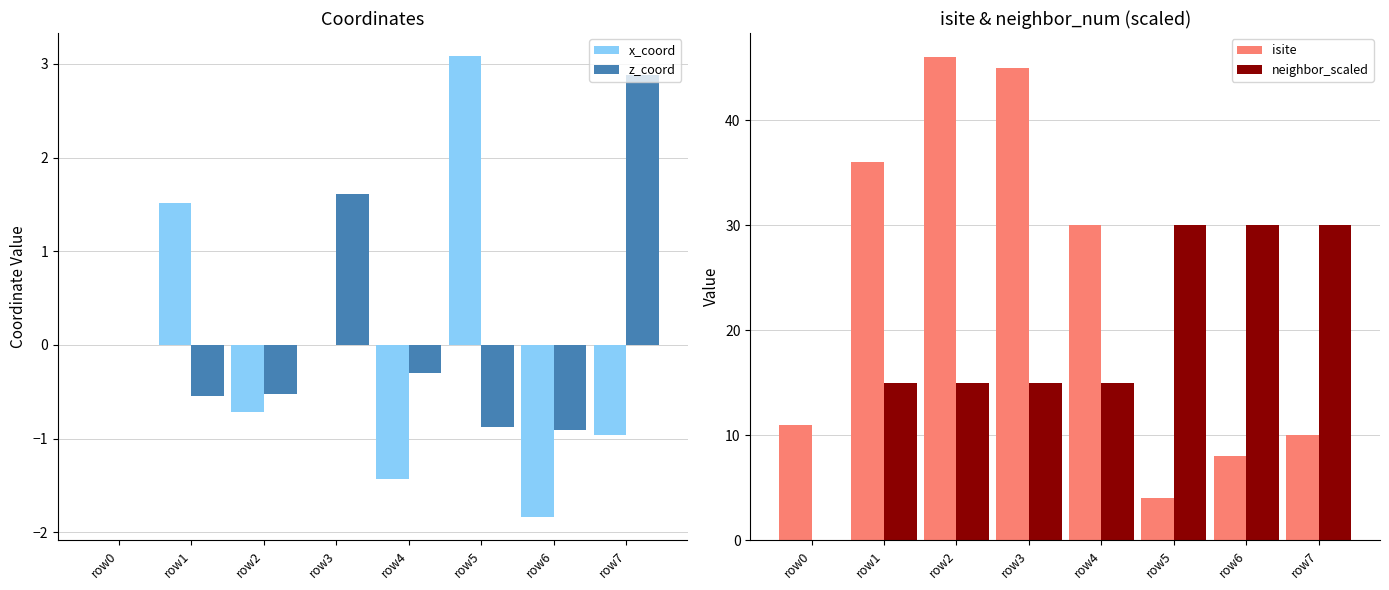

What are all the series names shown in the legend?

x_coord, z_coord, isite, neighbor_scaled